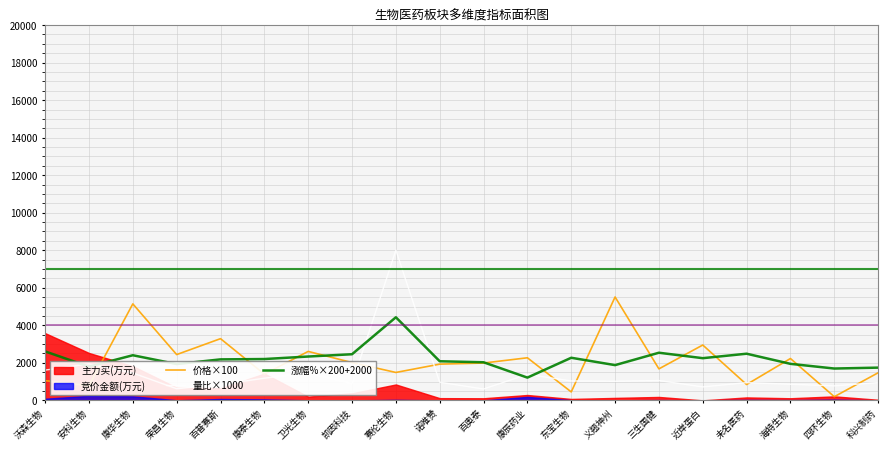

What is the total value across all series at 近岸蛋白?

5913.1